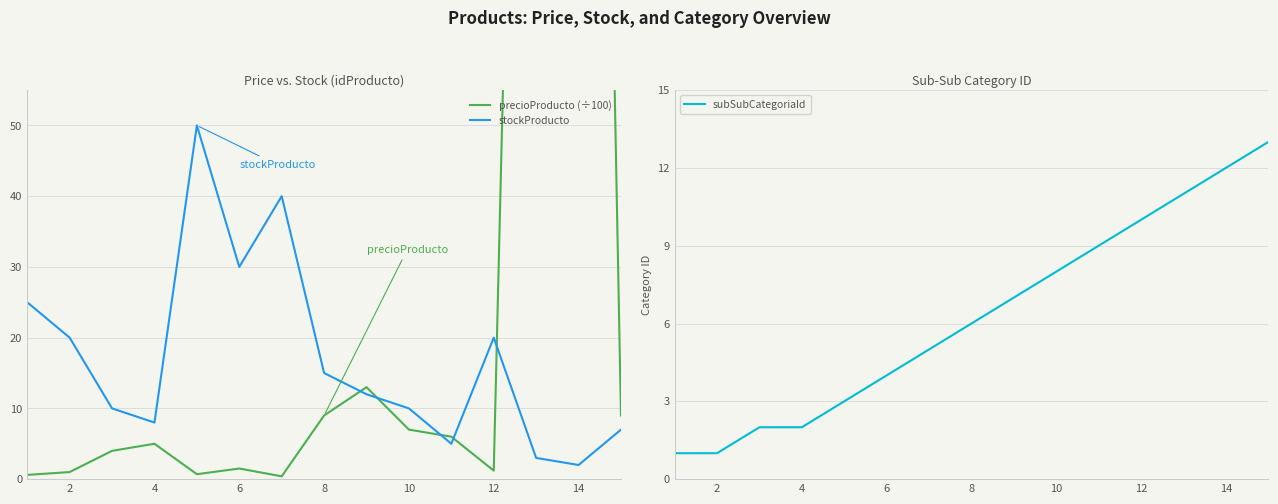

True or false: stockProducto has a value of 31 at 12.

False